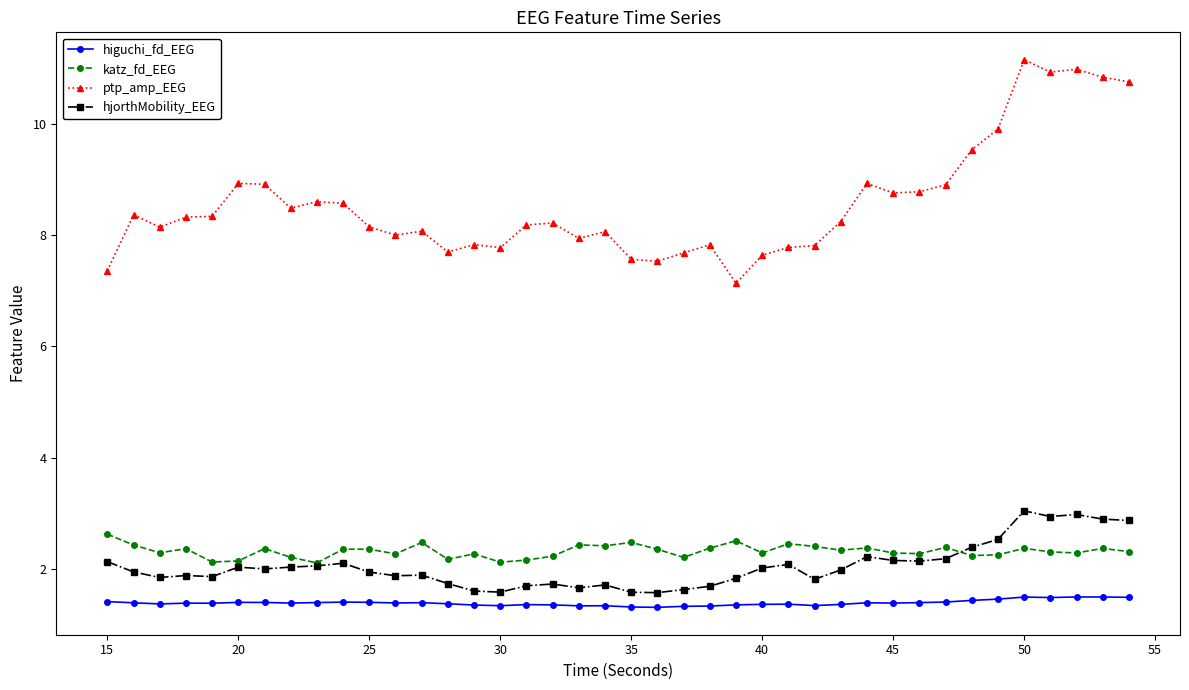

True or false: hjorthMobility_EEG has more than 2 points higher than both neighbors.

True